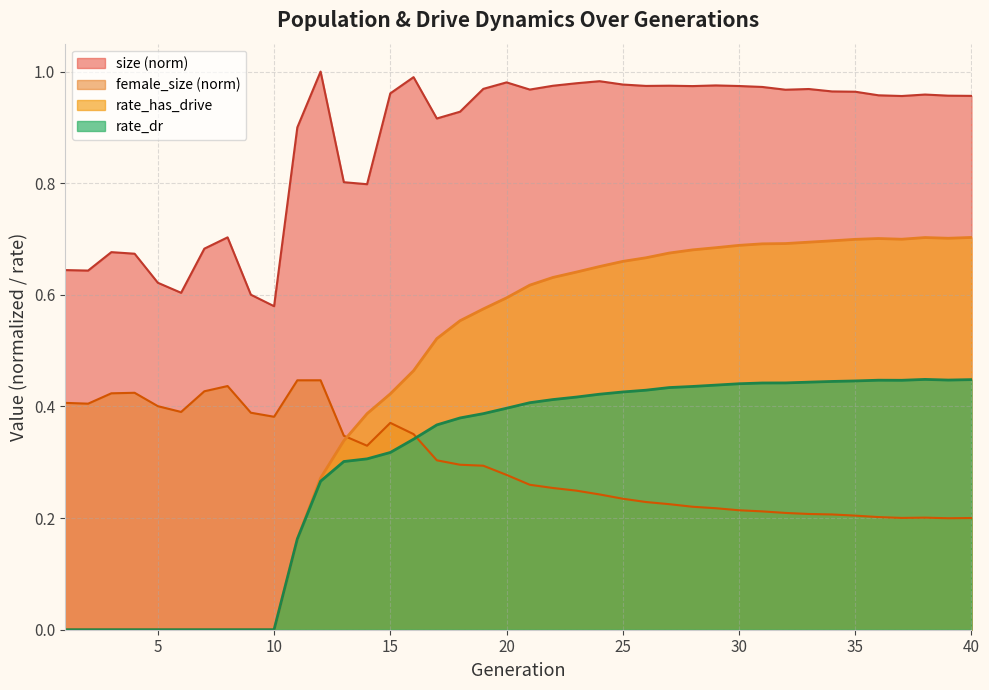

Reading left to right, transcribe all the data shown in this chart.

size: 1=0.6	2=0.6	3=0.7	4=0.7	5=0.6	6=0.6	7=0.7	8=0.7	9=0.6	10=0.6	11=0.9	12=1.0	13=0.8	14=0.8	15=1.0	16=1.0	17=0.9	18=0.9	19=1.0	20=1.0	21=1.0	22=1.0	23=1.0	24=1.0	25=1.0	26=1.0	27=1.0	28=1.0	29=1.0	30=1.0	31=1.0	32=1.0	33=1.0	34=1.0	35=1.0	36=1.0	37=1.0	38=1.0	39=1.0	40=1.0
female_size: 1=0.4	2=0.4	3=0.4	4=0.4	5=0.4	6=0.4	7=0.4	8=0.4	9=0.4	10=0.4	11=0.4	12=0.4	13=0.3	14=0.3	15=0.4	16=0.4	17=0.3	18=0.3	19=0.3	20=0.3	21=0.3	22=0.3	23=0.2	24=0.2	25=0.2	26=0.2	27=0.2	28=0.2	29=0.2	30=0.2	31=0.2	32=0.2	33=0.2	34=0.2	35=0.2	36=0.2	37=0.2	38=0.2	39=0.2	40=0.2
rate_has_drive: 1=0.0	2=0.0	3=0.0	4=0.0	5=0.0	6=0.0	7=0.0	8=0.0	9=0.0	10=0.0	11=0.2	12=0.3	13=0.3	14=0.4	15=0.4	16=0.5	17=0.5	18=0.6	19=0.6	20=0.6	21=0.6	22=0.6	23=0.6	24=0.7	25=0.7	26=0.7	27=0.7	28=0.7	29=0.7	30=0.7	31=0.7	32=0.7	33=0.7	34=0.7	35=0.7	36=0.7	37=0.7	38=0.7	39=0.7	40=0.7
rate_dr: 1=0.0	2=0.0	3=0.0	4=0.0	5=0.0	6=0.0	7=0.0	8=0.0	9=0.0	10=0.0	11=0.2	12=0.3	13=0.3	14=0.3	15=0.3	16=0.3	17=0.4	18=0.4	19=0.4	20=0.4	21=0.4	22=0.4	23=0.4	24=0.4	25=0.4	26=0.4	27=0.4	28=0.4	29=0.4	30=0.4	31=0.4	32=0.4	33=0.4	34=0.4	35=0.4	36=0.4	37=0.4	38=0.4	39=0.4	40=0.4